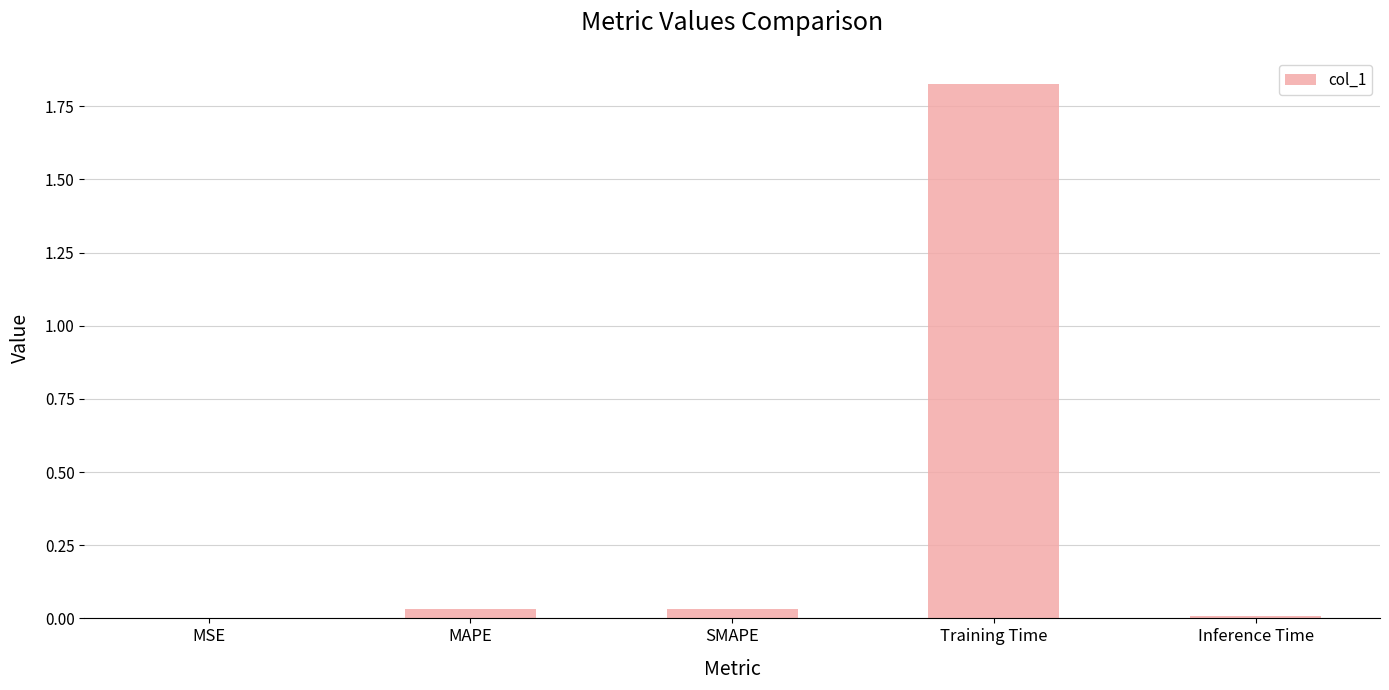

Which has a higher value, Training Time or SMAPE?

Training Time